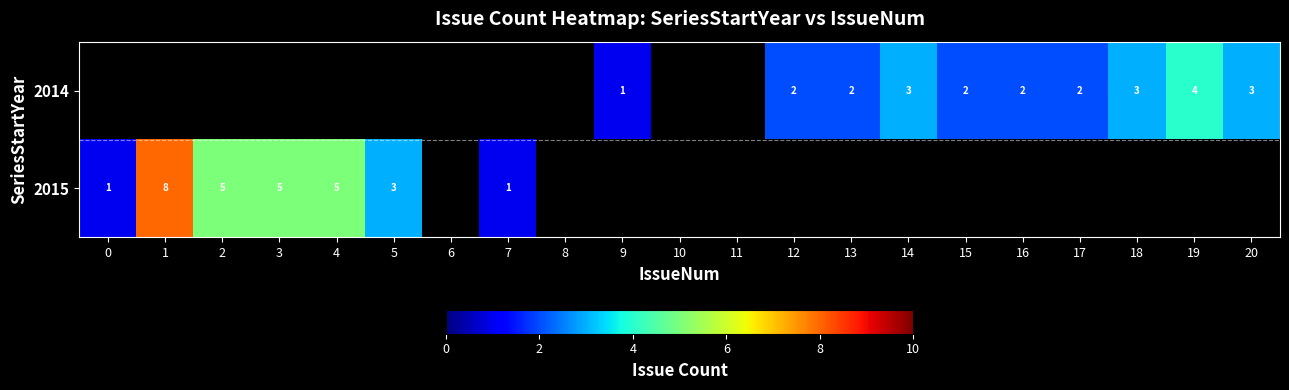

Is it true that 2014 equals 2 at 17?

True